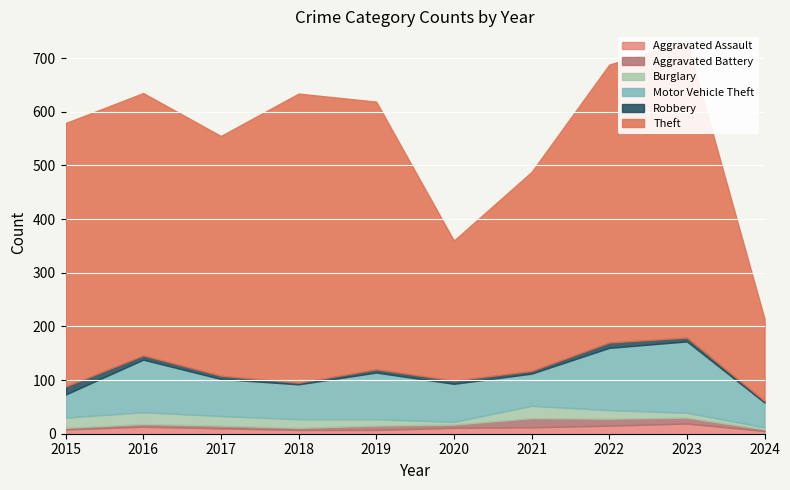

Does the chart display data point markers on the line(s)?

No